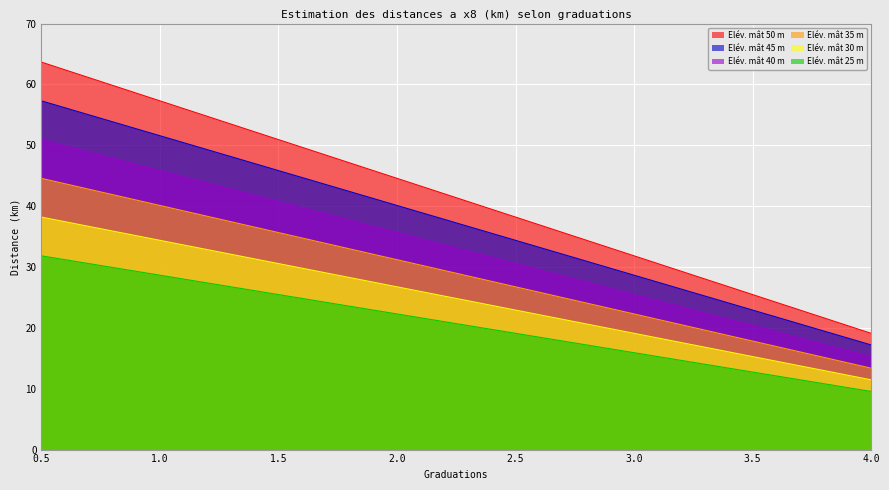

What is the label of the 3rd point from the right?

3.0